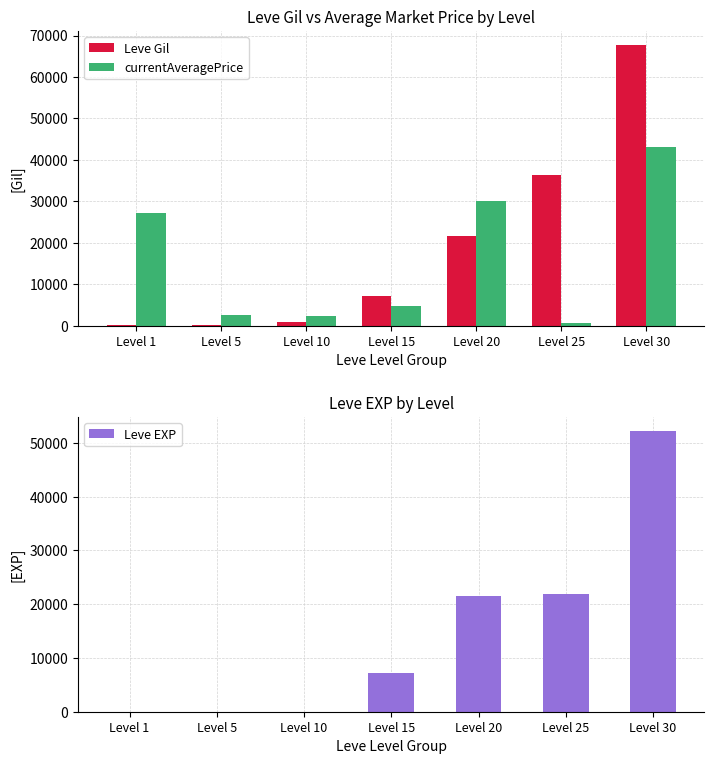

What is the sum of the Leve EXP values at Level 1 and Level 25?

21831